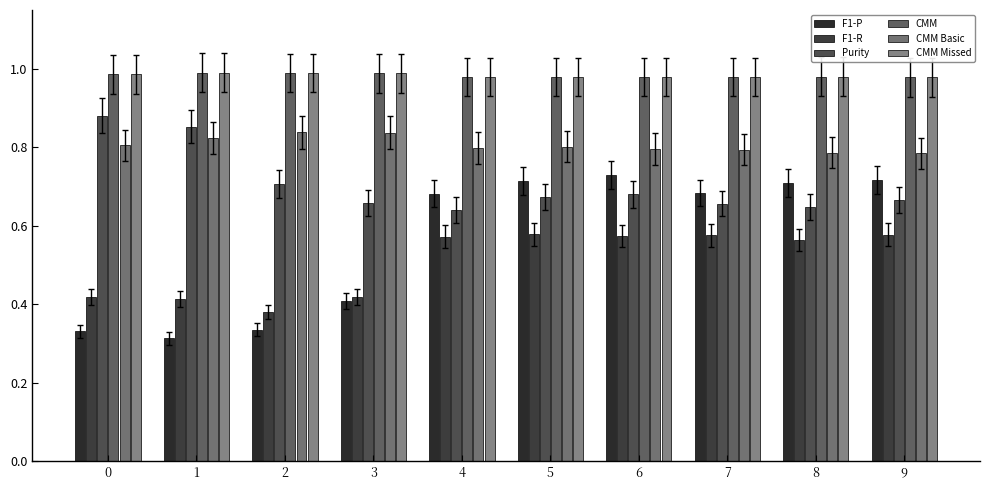

Are the bars grouped side by side (vs. stacked)?

Yes